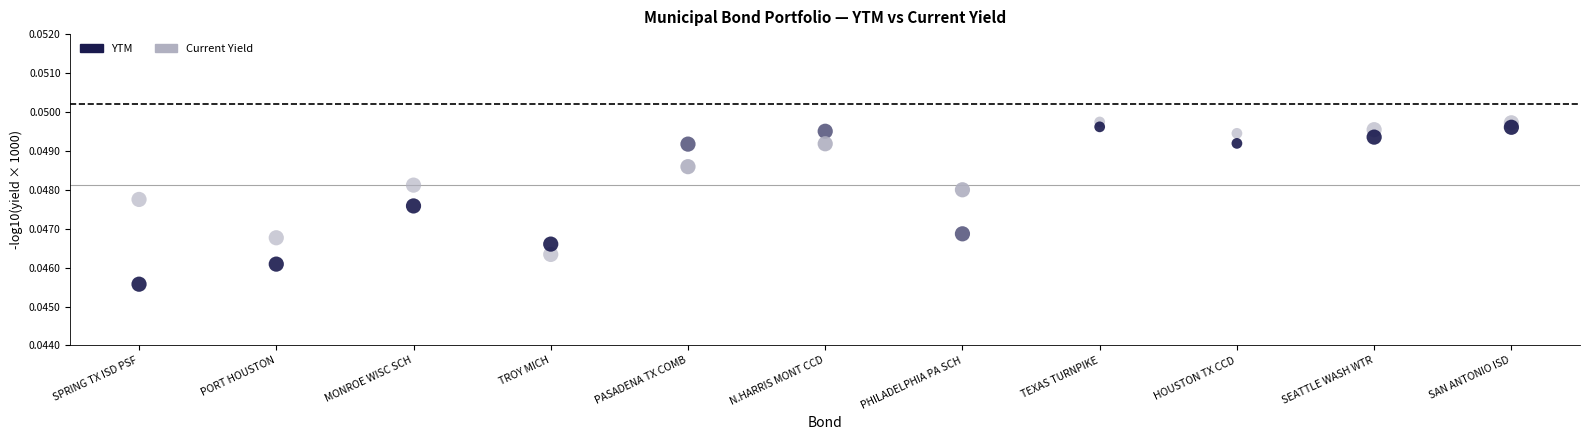

Which series reaches the maximum Y coordinate?

Current Yield